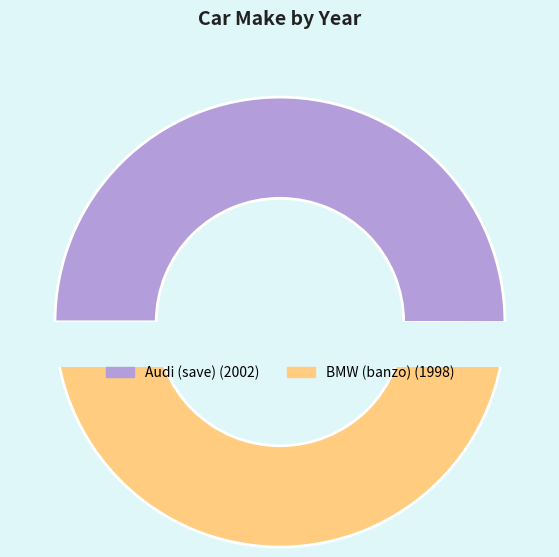

What is the largest slice in the pie chart?

Audi (save)